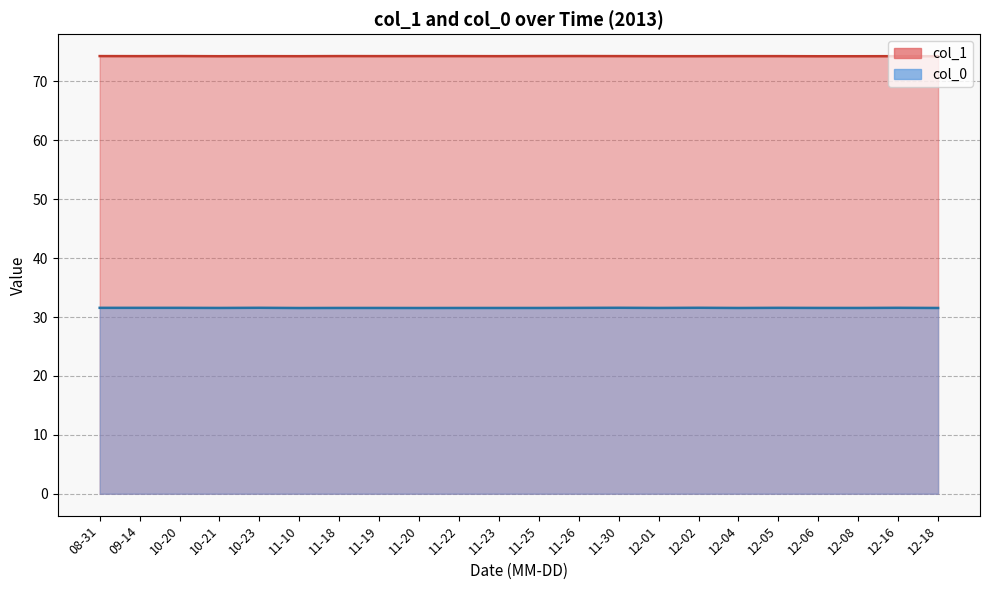

What is the maximum value shown in the chart?

74.3